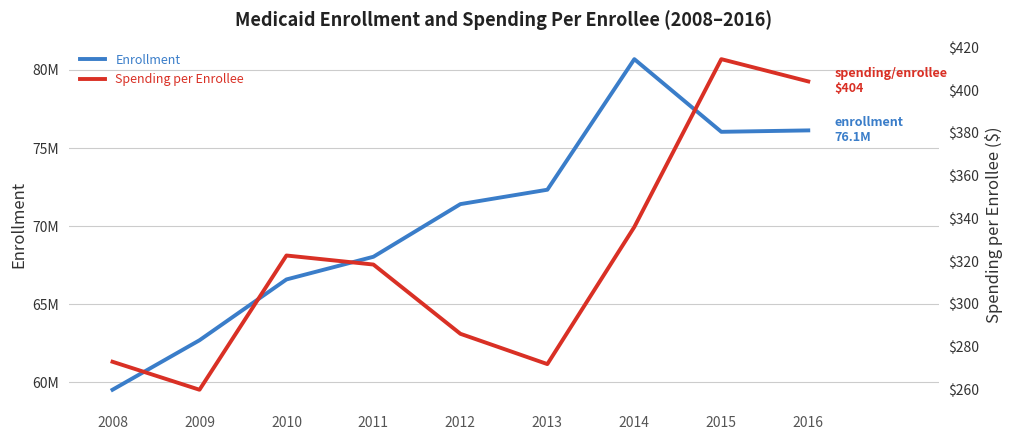

The value of enrollment at 2013 is 72332368.0. True or false?

True